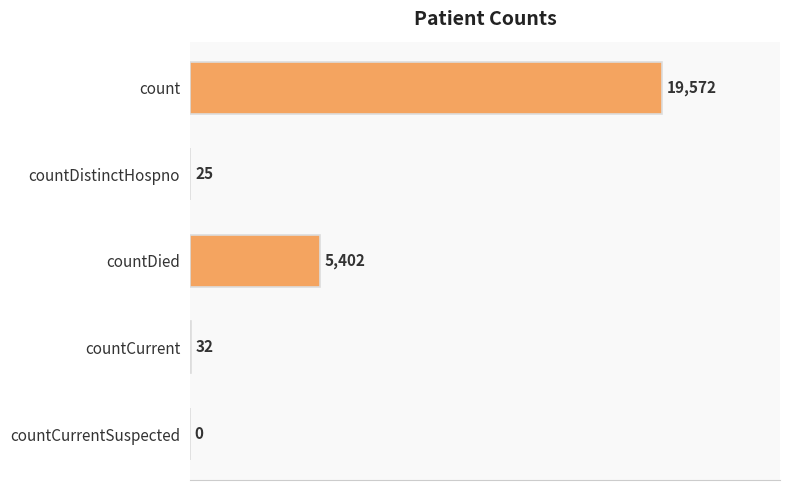

Is it true that the value at countDied is 8868?

False